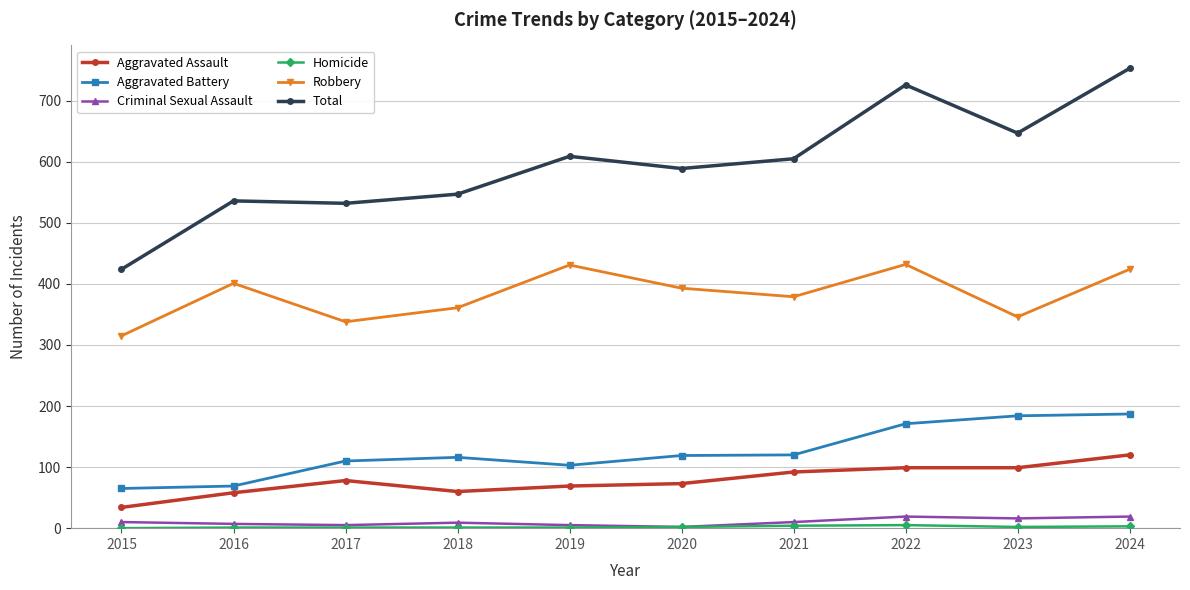

What is the difference between the Aggravated Assault values at 2022 and 2018?

39